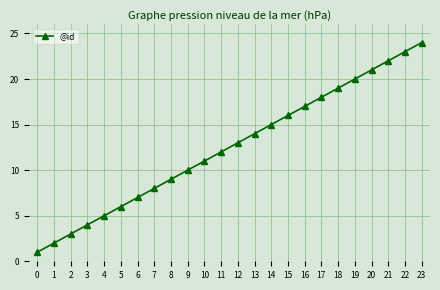

How many lines are shown in the chart?

1